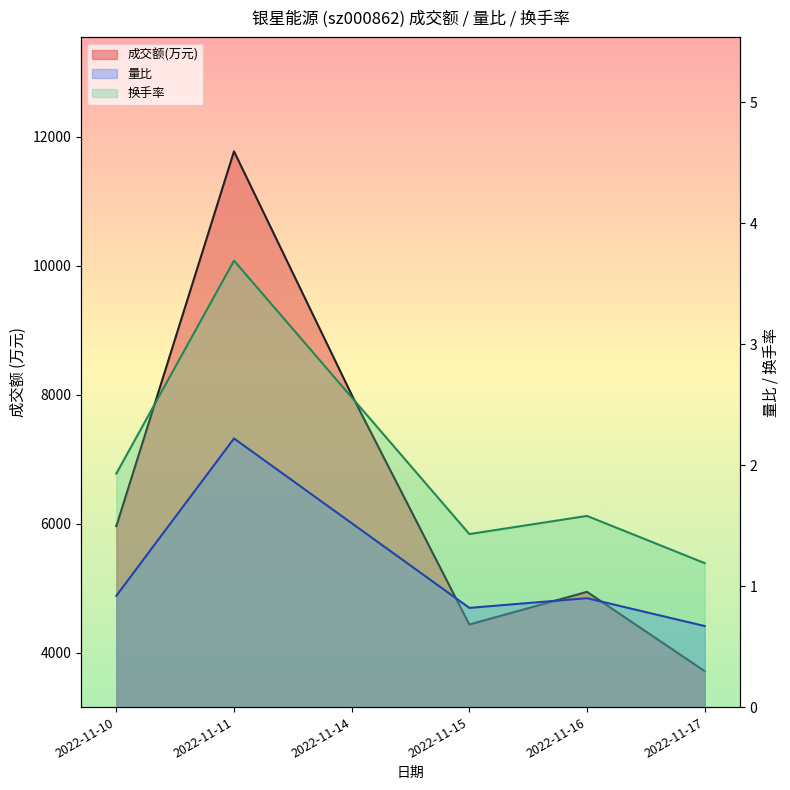

Which series has the largest total across all categories?

成交额(万元)